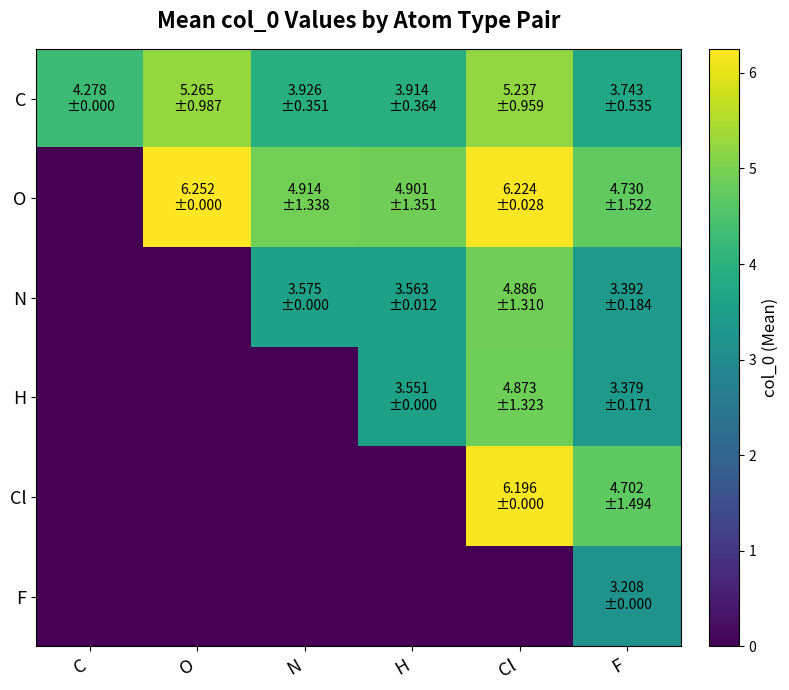

At how many categories does at least one series exceed 5?

2